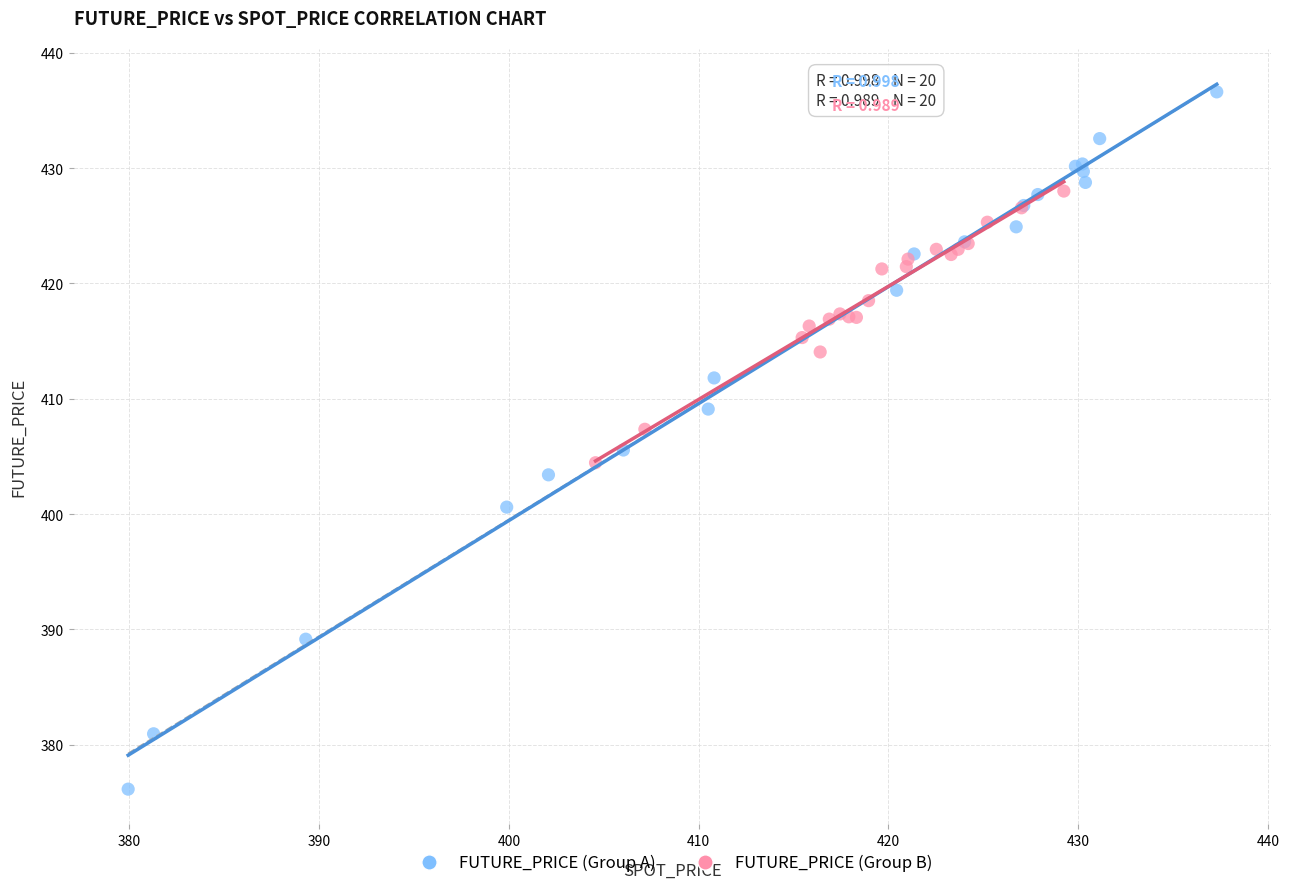

Which series has the largest Y range (max minus min)?

FUTURE_PRICE (Group A)